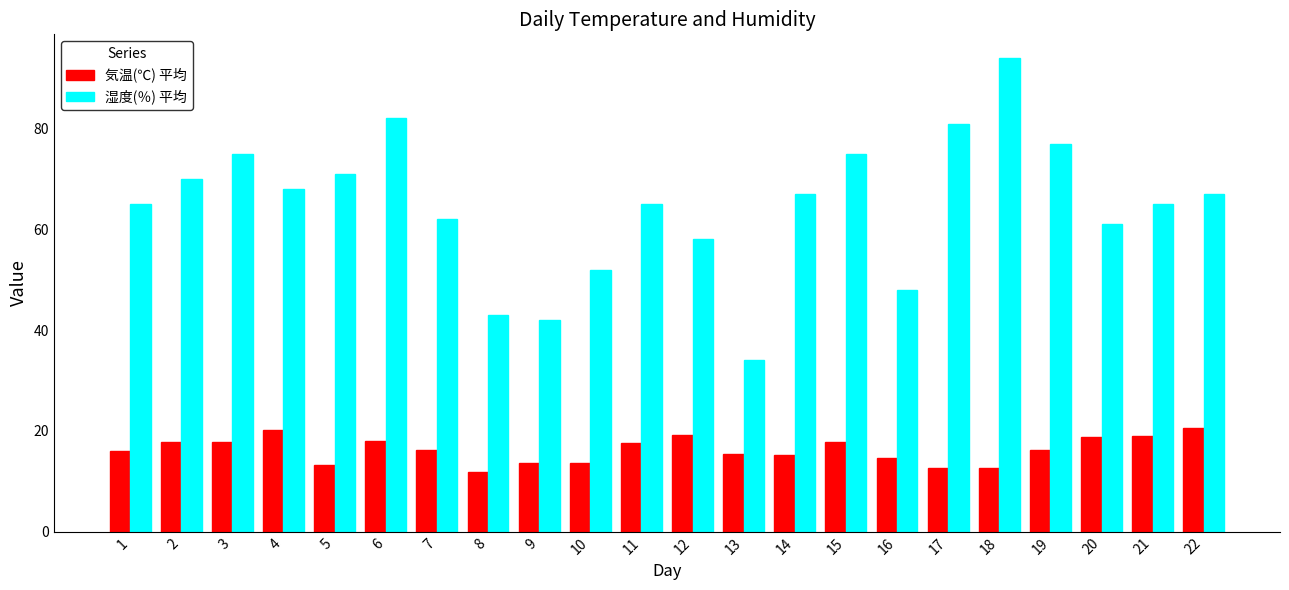

How many groups of bars are there?

22